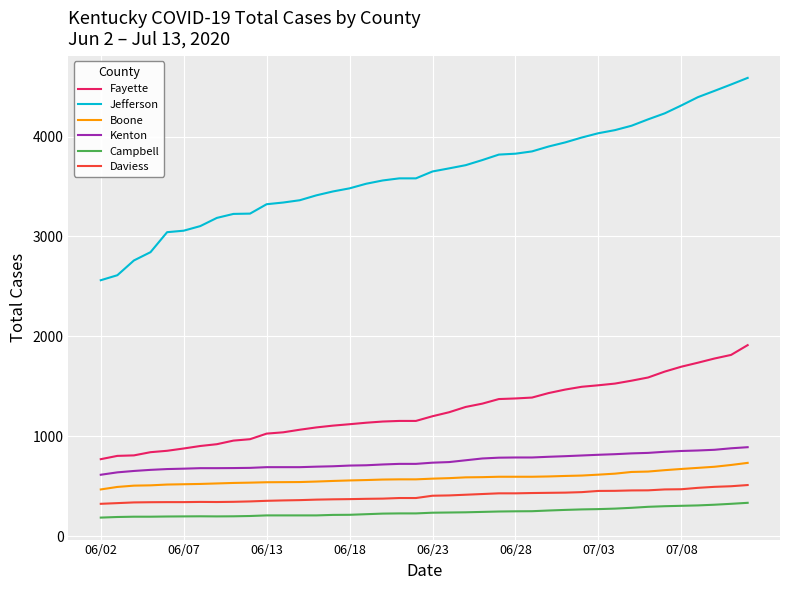

List the series in order of their peak value, lowest first.

Campbell, Daviess, Boone, Kenton, Fayette, Jefferson